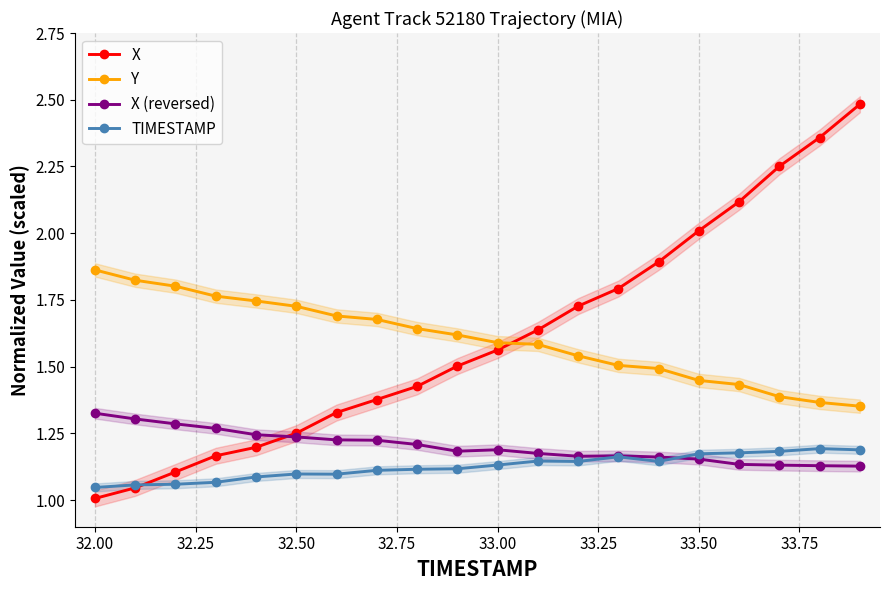

Reading left to right, what are all the values shown in this chart?

X: 1.0	1.0	1.1	1.2	1.2	1.3	1.3	1.4	1.4	1.5	1.6	1.6	1.7	1.8	1.9	2.0	2.1	2.3	2.4	2.5
Y: 1.9	1.8	1.8	1.8	1.7	1.7	1.7	1.7	1.6	1.6	1.6	1.6	1.5	1.5	1.5	1.4	1.4	1.4	1.4	1.4
X (reversed): 1.3	1.3	1.3	1.3	1.2	1.2	1.2	1.2	1.2	1.2	1.2	1.2	1.2	1.2	1.2	1.2	1.1	1.1	1.1	1.1
TIMESTAMP: 1.0	1.1	1.1	1.1	1.1	1.1	1.1	1.1	1.1	1.1	1.1	1.1	1.1	1.2	1.1	1.2	1.2	1.2	1.2	1.2